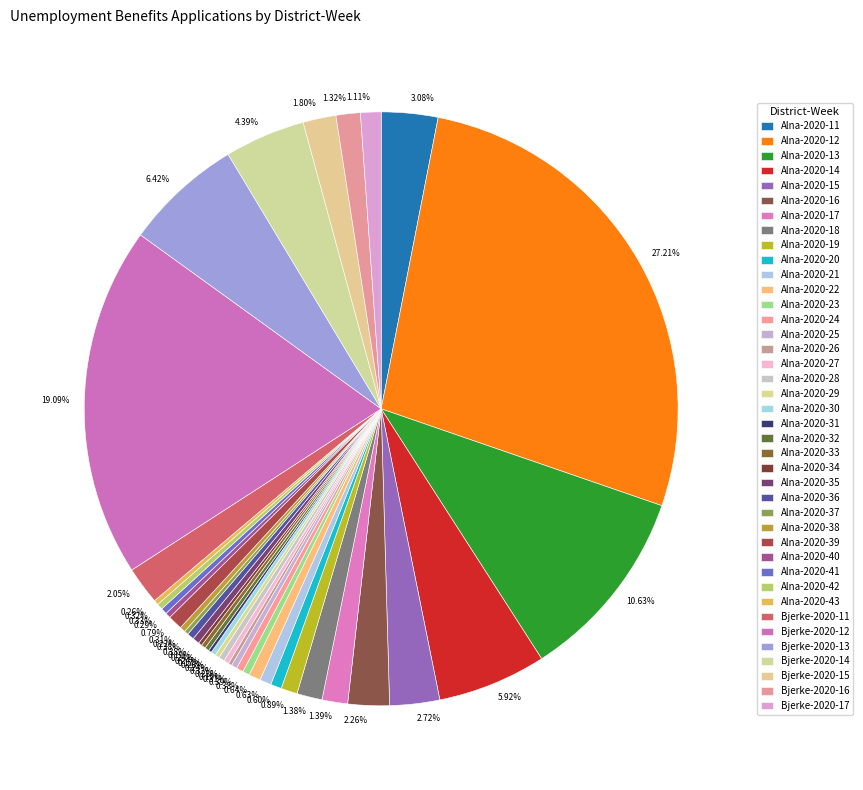

The Alna-2020-25 slice represents 0% of the pie. True or false?

True